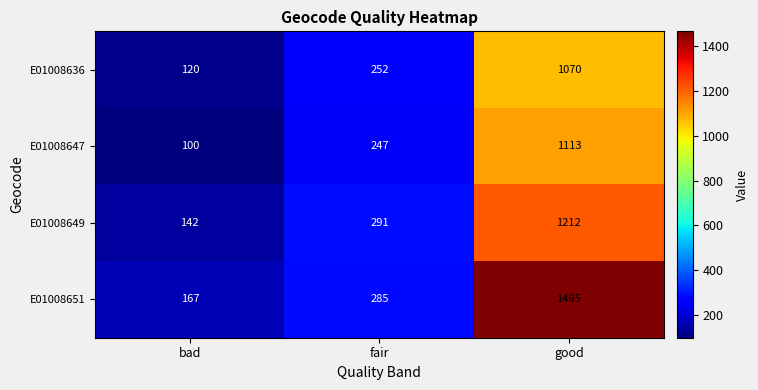

What is the difference between the highest and lowest values at bad?

67